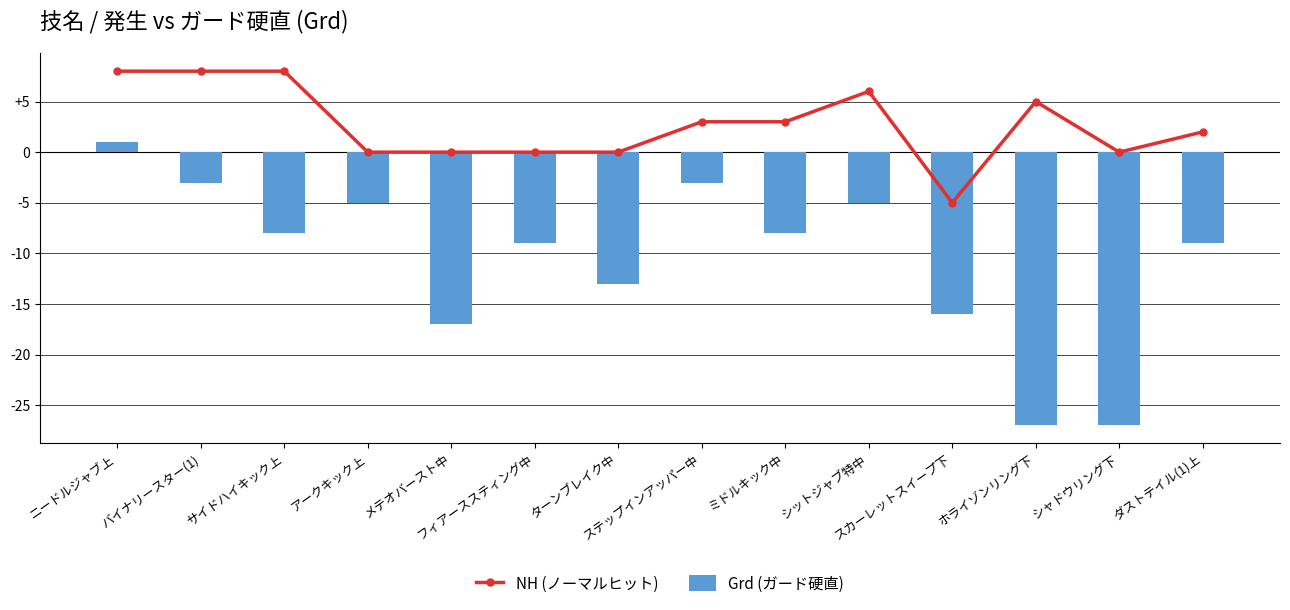

Rank the series at ターンブレイク中 from lowest to highest value.

Grd (ガード硬直), NH (ノーマルヒット)